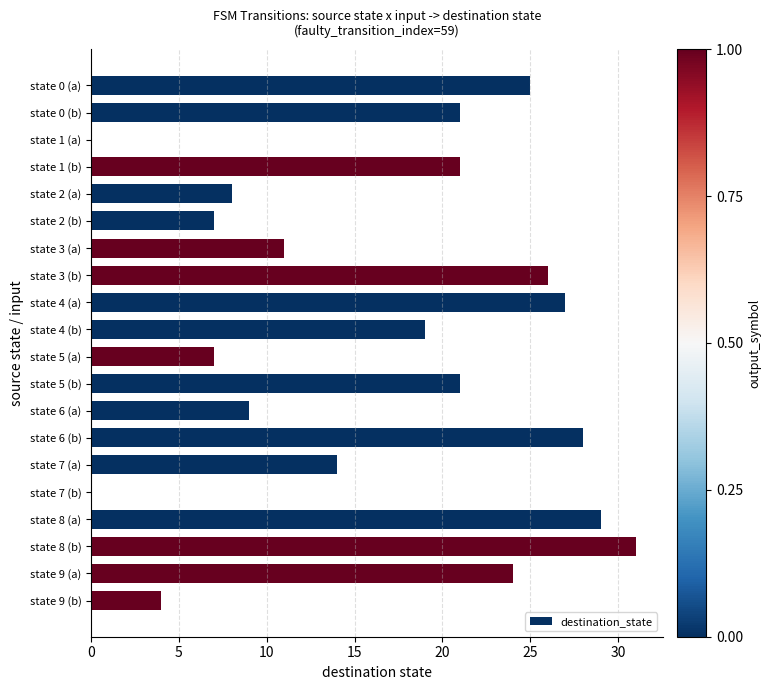

How many categories are shown in the chart?

20